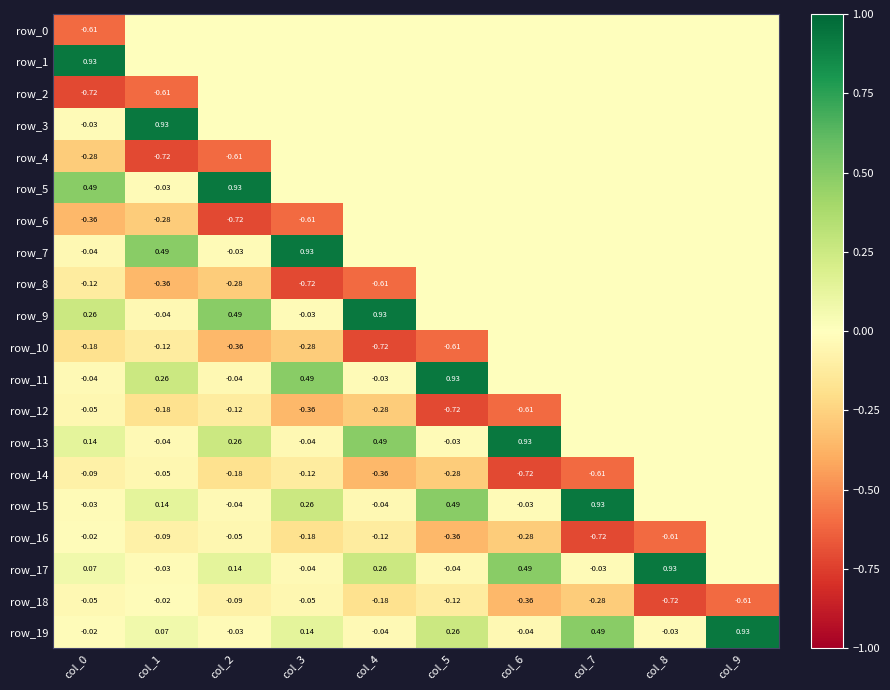

Reading left to right, transcribe all the data shown in this chart.

row_0: -0.6	0.0	0.0	0.0	0.0	0.0	0.0	0.0	0.0	0.0
row_1: 0.9	0.0	0.0	0.0	0.0	0.0	0.0	0.0	0.0	0.0
row_2: -0.7	-0.6	0.0	0.0	0.0	0.0	0.0	0.0	0.0	0.0
row_3: -0.0	0.9	0.0	0.0	0.0	0.0	0.0	0.0	0.0	0.0
row_4: -0.3	-0.7	-0.6	0.0	0.0	0.0	0.0	0.0	0.0	0.0
row_5: 0.5	-0.0	0.9	0.0	0.0	0.0	0.0	0.0	0.0	0.0
row_6: -0.4	-0.3	-0.7	-0.6	0.0	0.0	0.0	0.0	0.0	0.0
row_7: -0.0	0.5	-0.0	0.9	0.0	0.0	0.0	0.0	0.0	0.0
row_8: -0.1	-0.4	-0.3	-0.7	-0.6	0.0	0.0	0.0	0.0	0.0
row_9: 0.3	-0.0	0.5	-0.0	0.9	0.0	0.0	0.0	0.0	0.0
row_10: -0.2	-0.1	-0.4	-0.3	-0.7	-0.6	0.0	0.0	0.0	0.0
row_11: -0.0	0.3	-0.0	0.5	-0.0	0.9	0.0	0.0	0.0	0.0
row_12: -0.1	-0.2	-0.1	-0.4	-0.3	-0.7	-0.6	0.0	0.0	0.0
row_13: 0.1	-0.0	0.3	-0.0	0.5	-0.0	0.9	0.0	0.0	0.0
row_14: -0.1	-0.1	-0.2	-0.1	-0.4	-0.3	-0.7	-0.6	0.0	0.0
row_15: -0.0	0.1	-0.0	0.3	-0.0	0.5	-0.0	0.9	0.0	0.0
row_16: -0.0	-0.1	-0.1	-0.2	-0.1	-0.4	-0.3	-0.7	-0.6	0.0
row_17: 0.1	-0.0	0.1	-0.0	0.3	-0.0	0.5	-0.0	0.9	0.0
row_18: -0.0	-0.0	-0.1	-0.1	-0.2	-0.1	-0.4	-0.3	-0.7	-0.6
row_19: -0.0	0.1	-0.0	0.1	-0.0	0.3	-0.0	0.5	-0.0	0.9